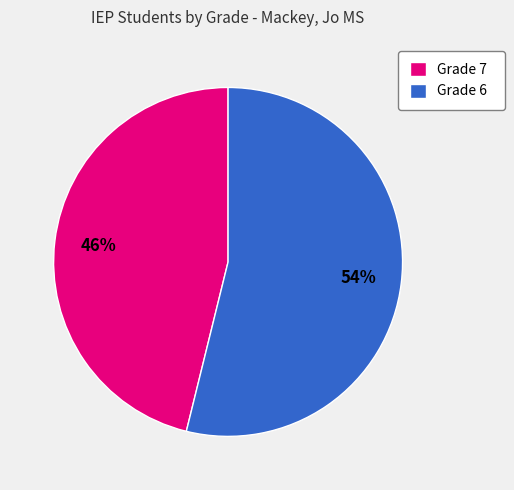

Is it true that Grade 7 is 63% of the pie?

False